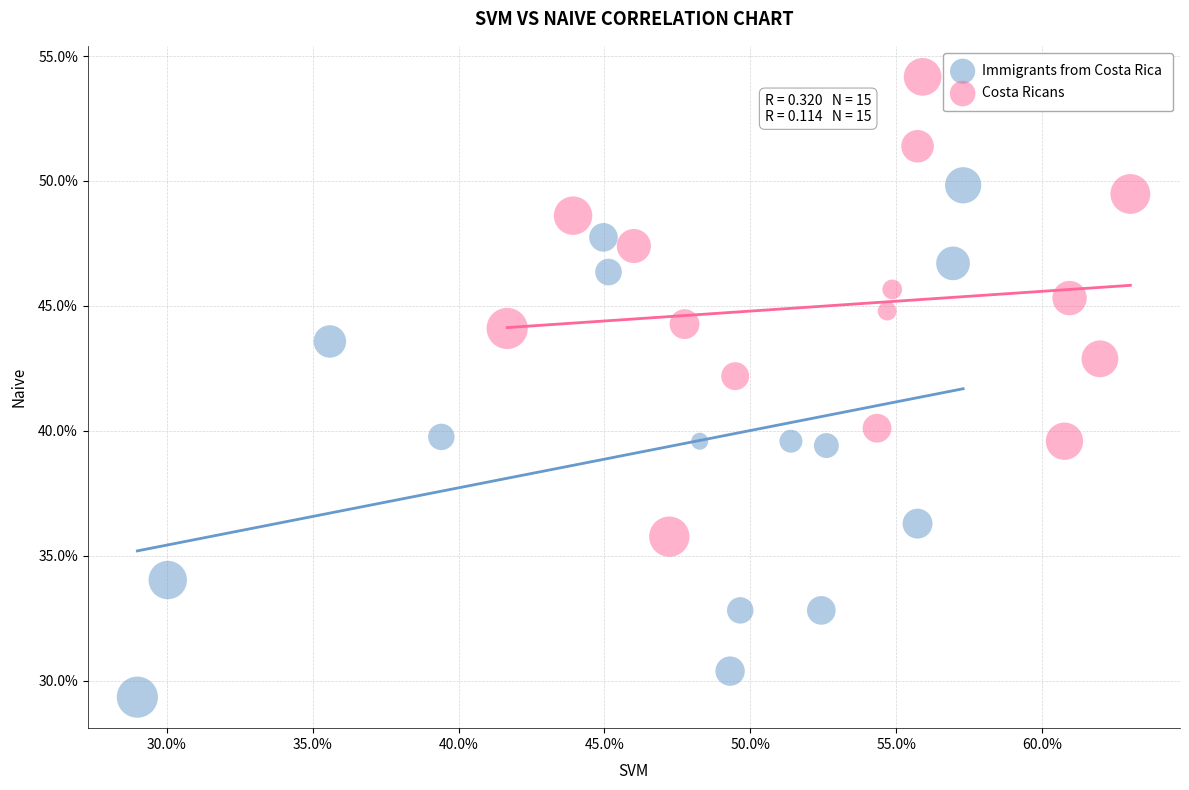

What are all the series names shown in the legend?

Immigrants from Costa Rica, Costa Ricans